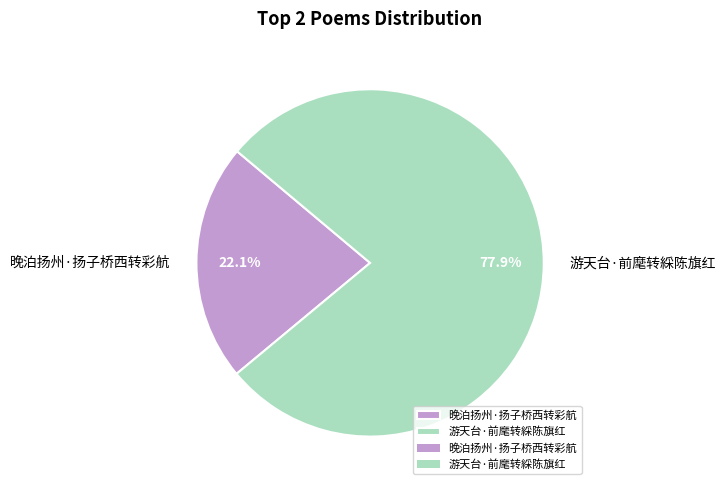

To the nearest percent, what percentage of the pie is 游天台·前麾转綵陈旗红?

78%